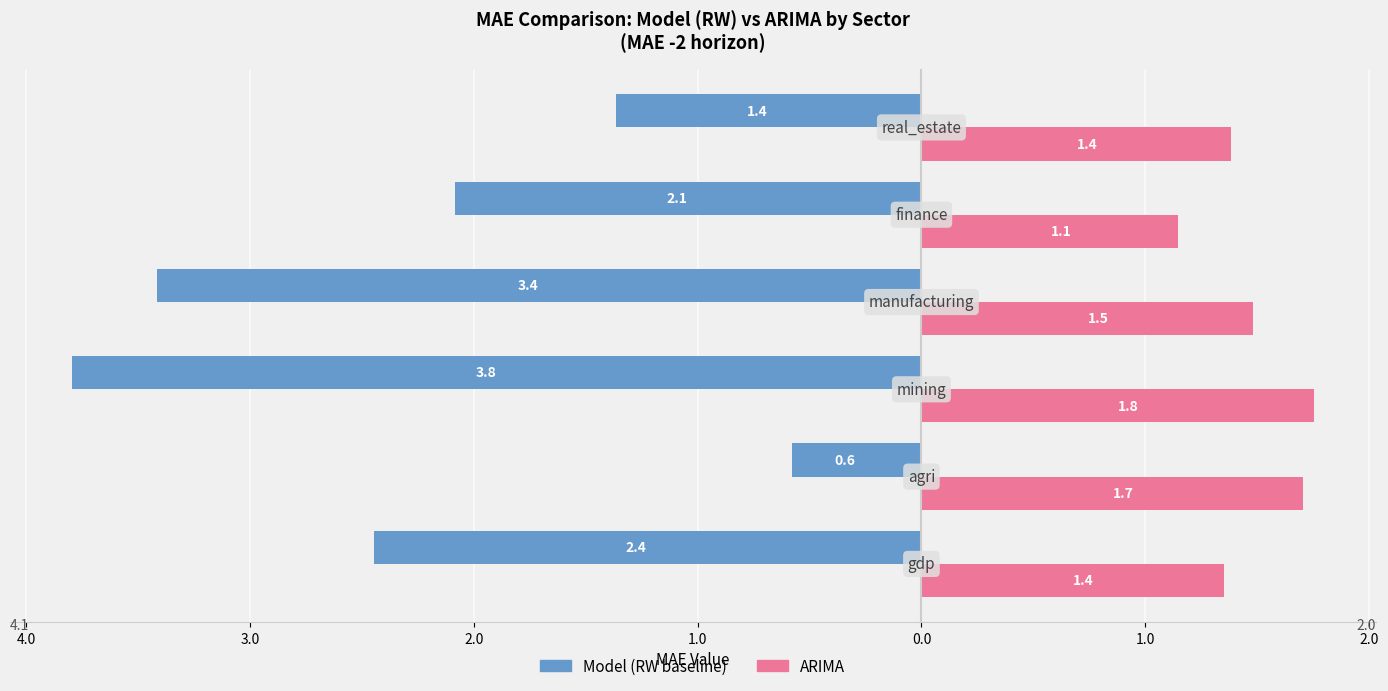

What are all the series names shown in the legend?

Model (RW baseline), ARIMA